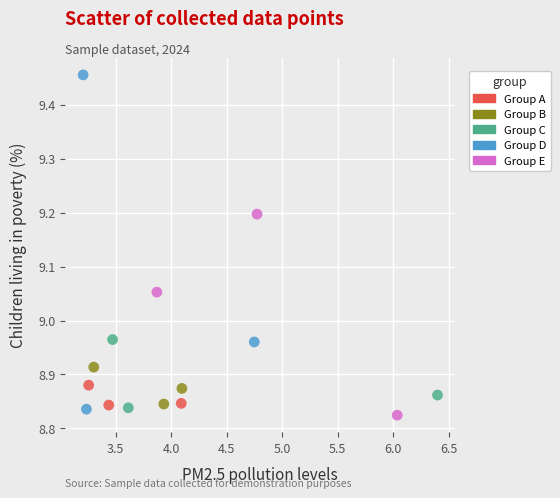

Which series contains the highest Y value?

Group D